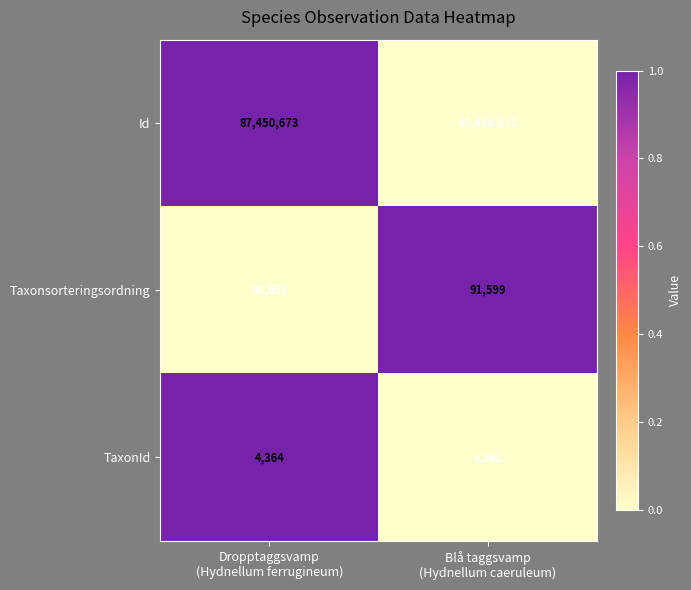

Rank the series by their maximum value, from highest to lowest.

Id, Taxonsorteringsordning, TaxonId